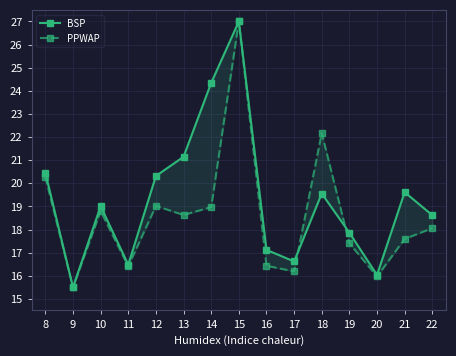

Is it true that BSP equals 12.3 at 10?

False